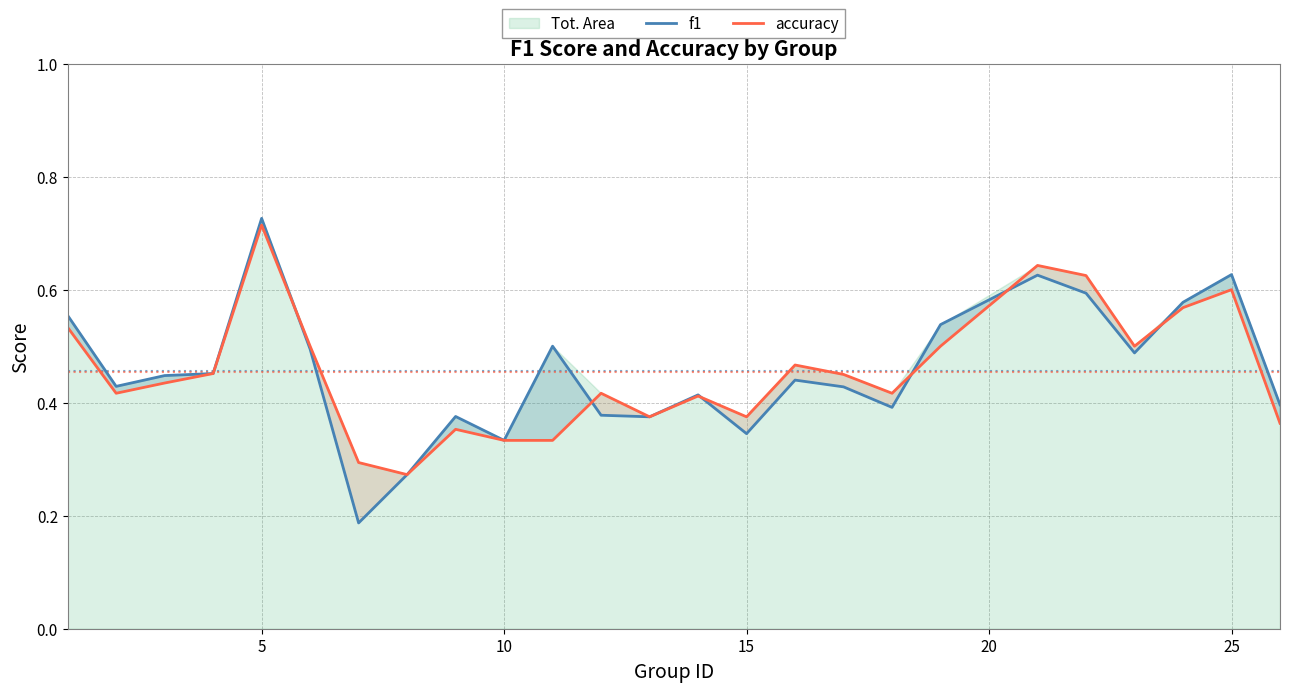

At which label does accuracy reach its peak?

5